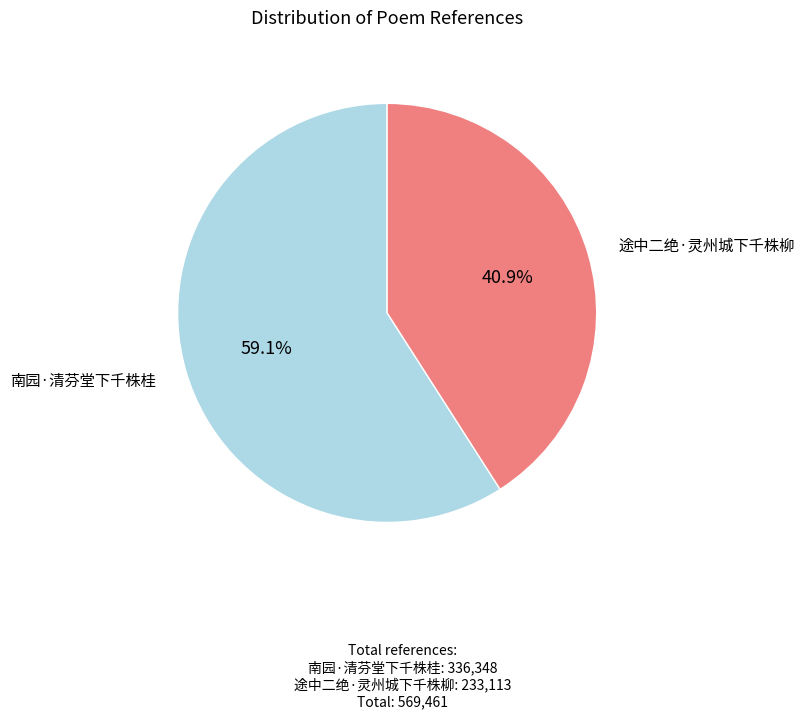

Is it true that 途中二绝·灵州城下千株柳 is 41% of the pie?

True